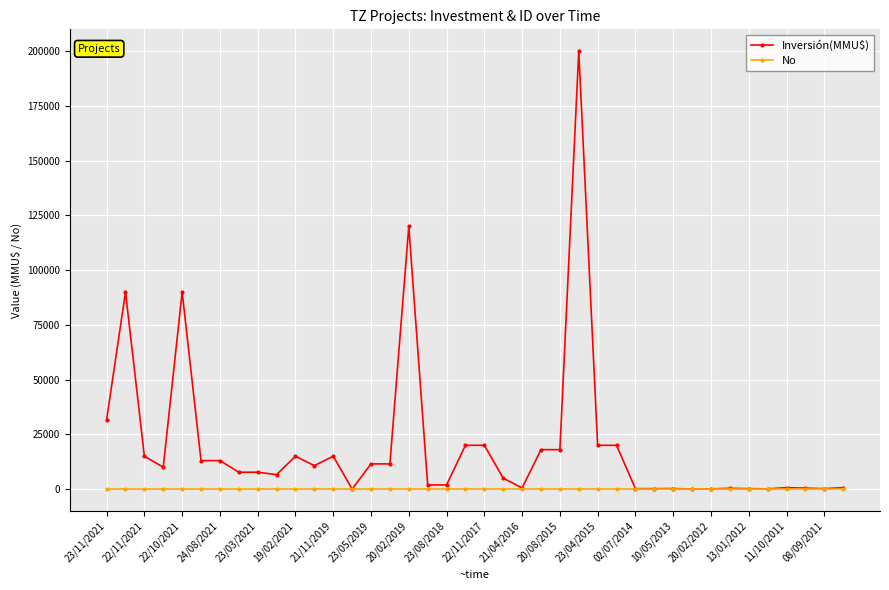

How many data points does each series have?

40